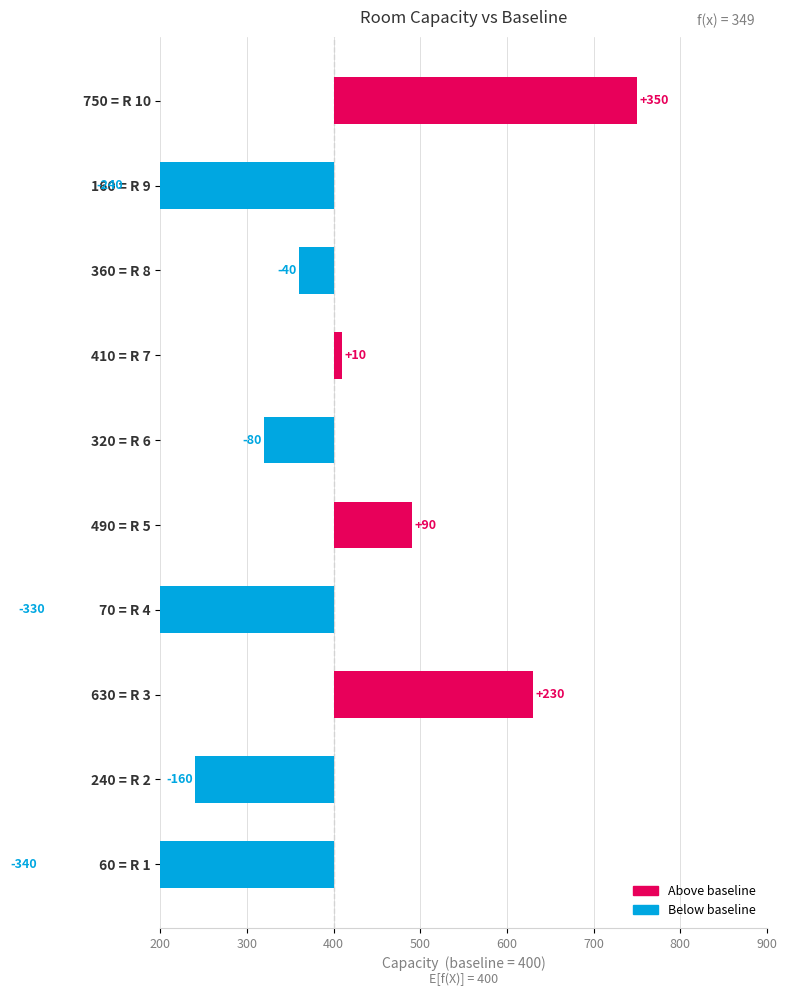

The value at 490 = R 5 is 121. True or false?

False